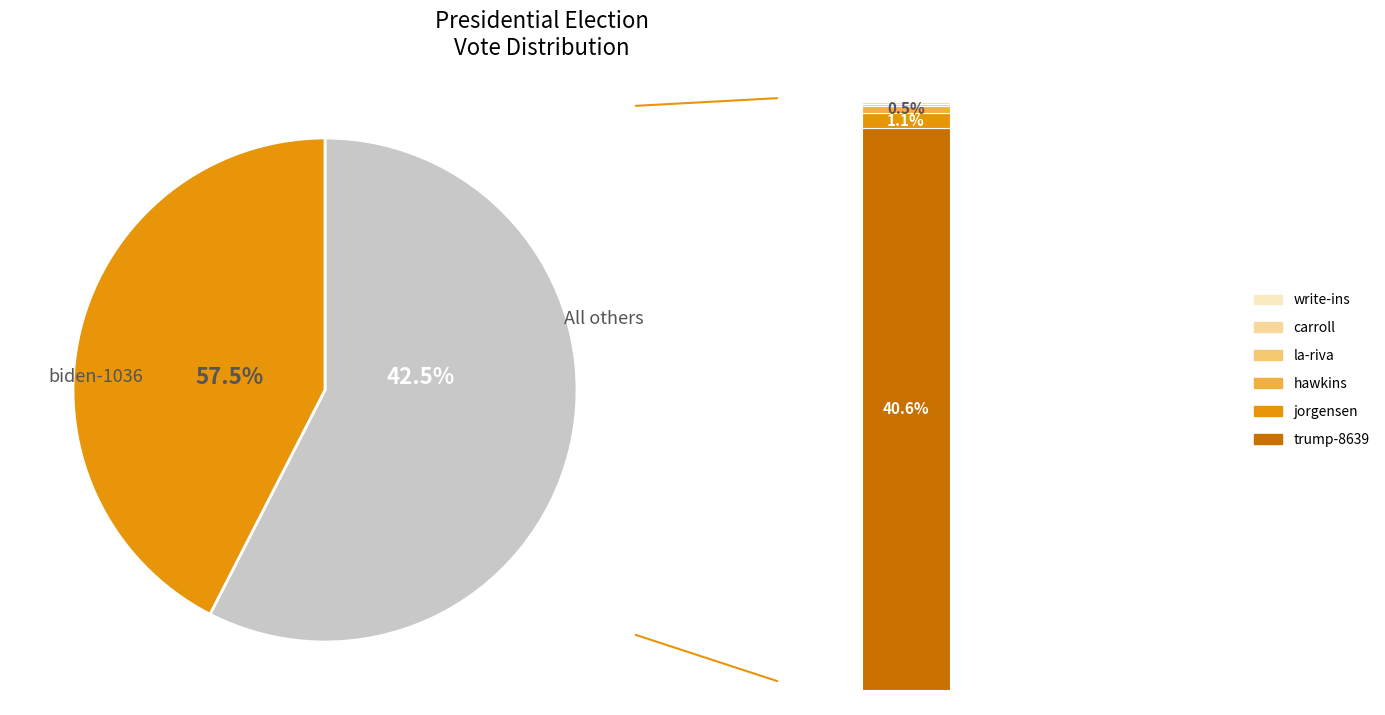

Which has a higher value, biden-1036 or hawkins-32916-14-p?

biden-1036